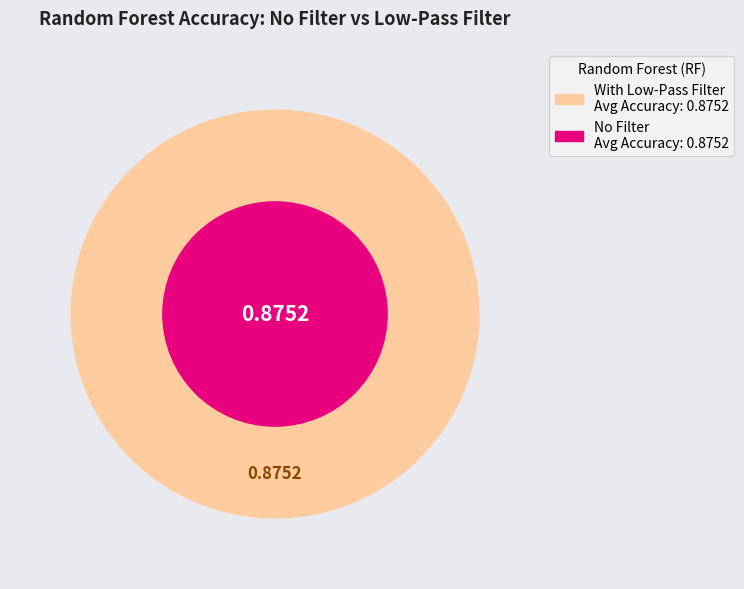

Does n=50, depth=5, split=2, leaf=1 represent more than half of the total?

No